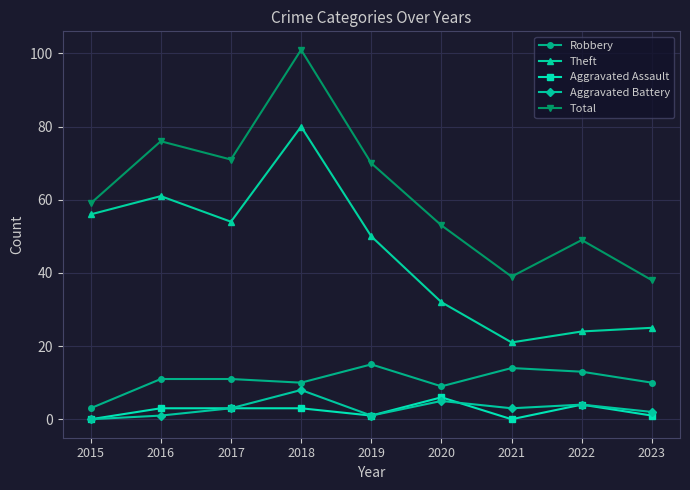

In Theft, how many points are lower than both neighbors (excluding endpoints)?

2